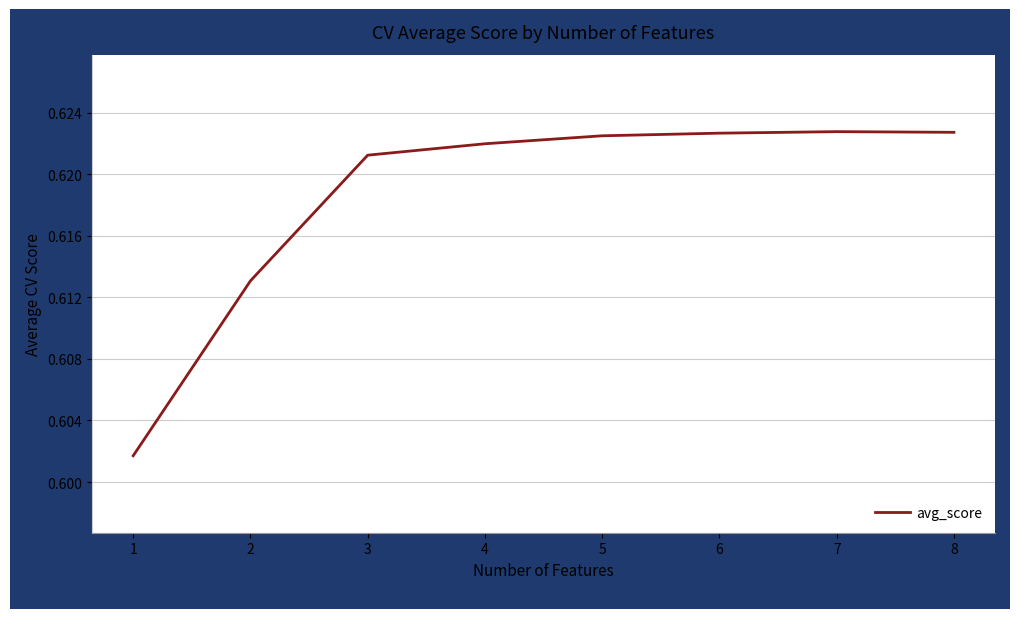

The chart shows a value of 0.4 at 8. True or false?

False